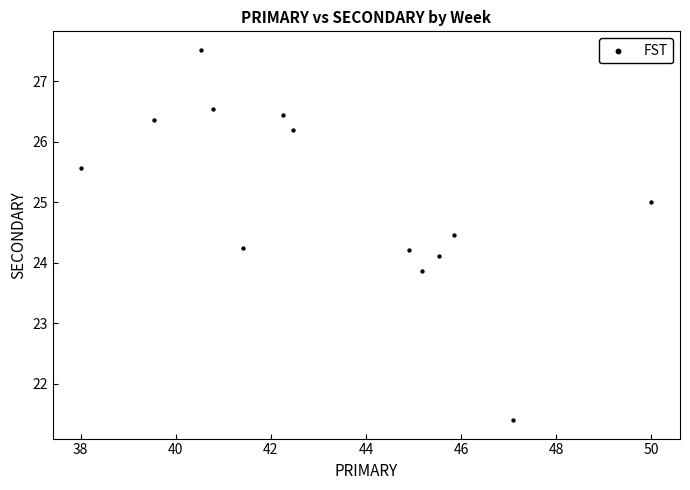

What is the range of Y values (max minus min)?

6.1